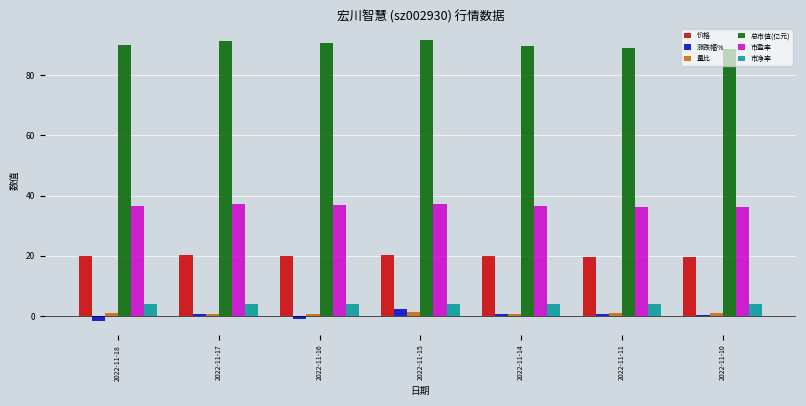

Which series has the largest total across all categories?

总市值(亿元)